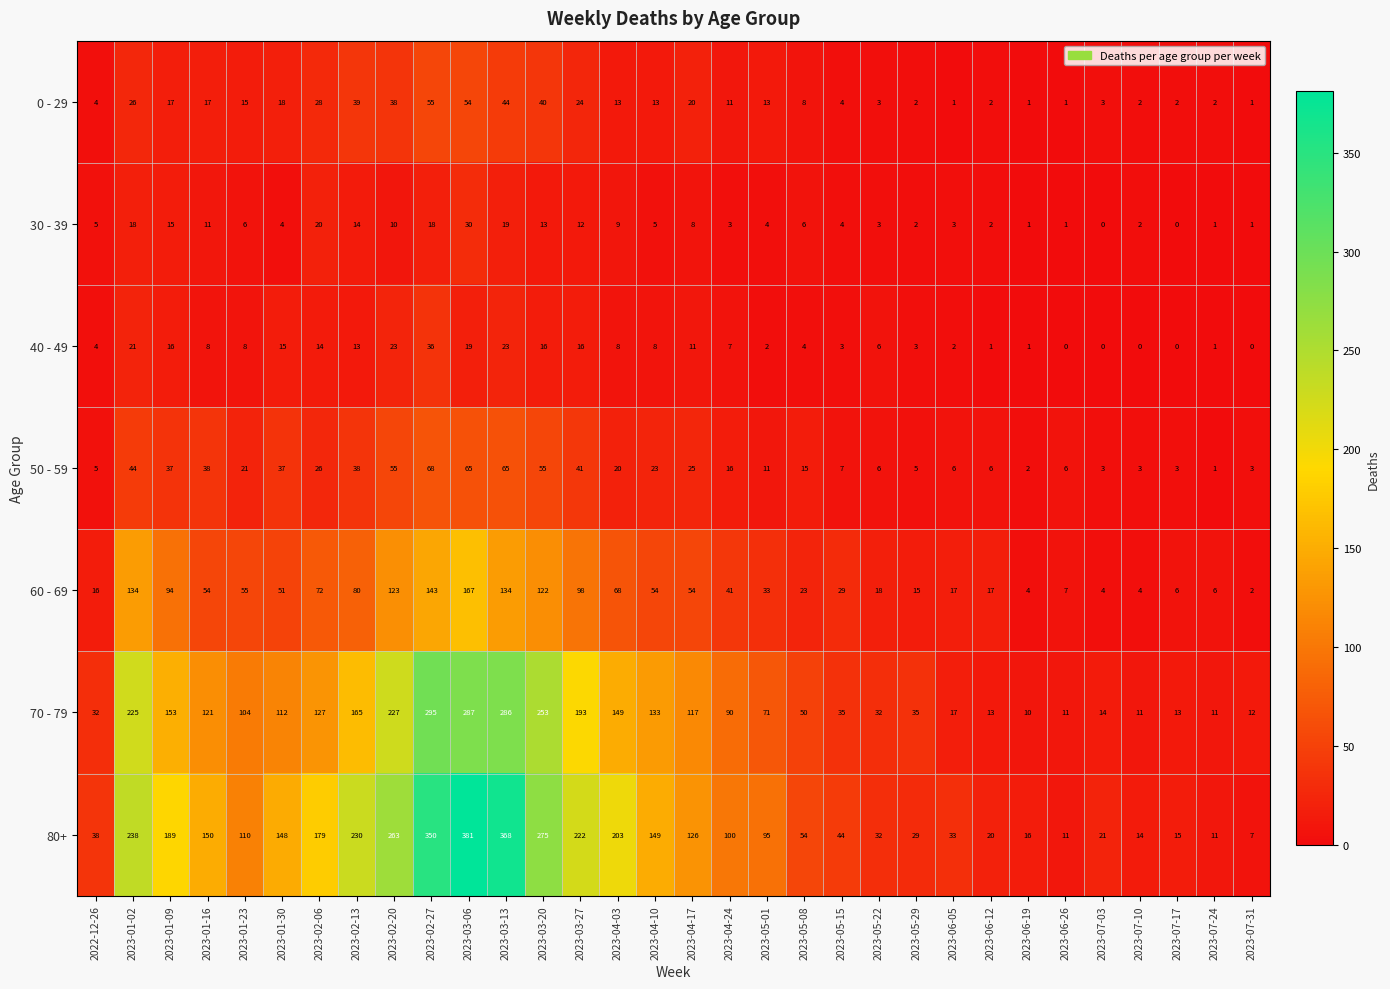

At which label does 60 - 69 first exceed 51?

2023-01-02